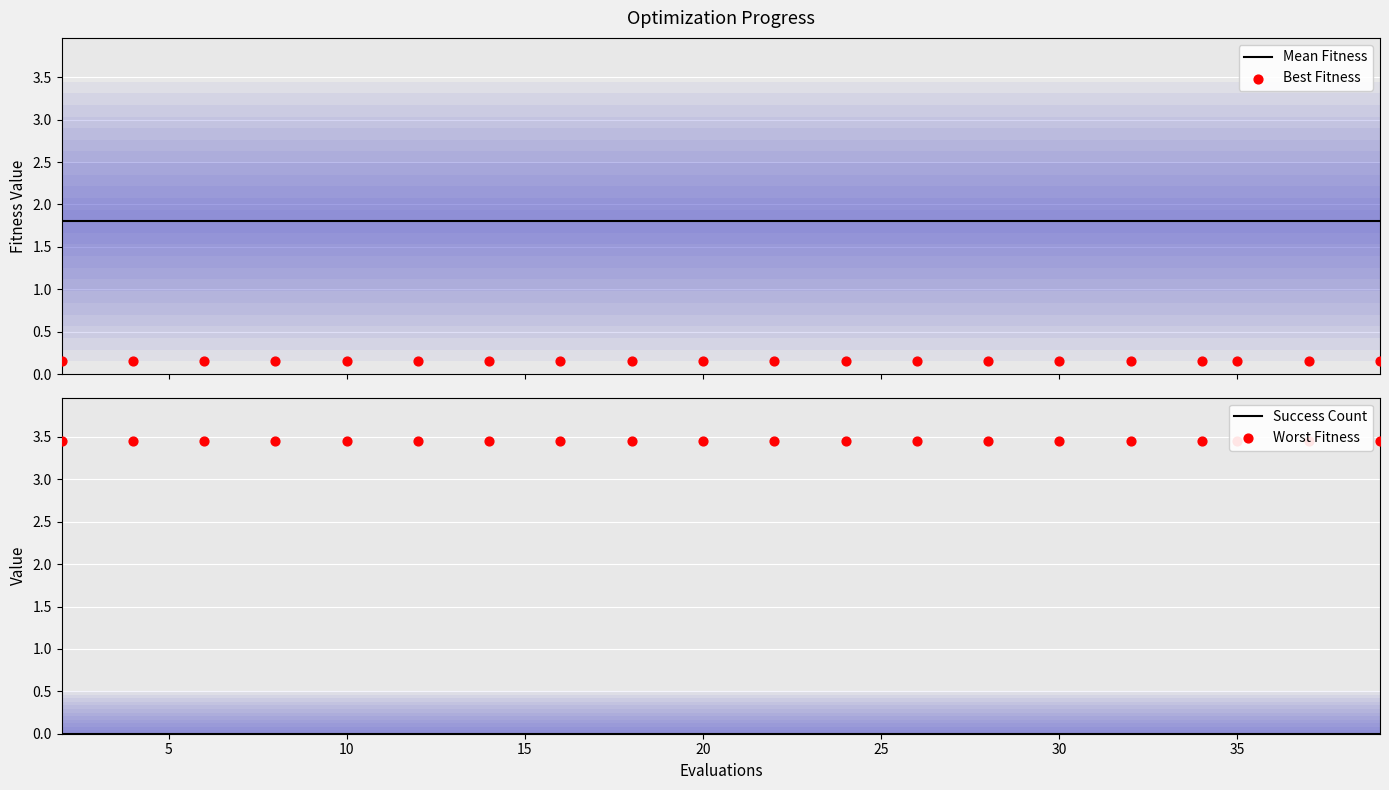

Which series has the widest spread of Y values?

Mean Fitness